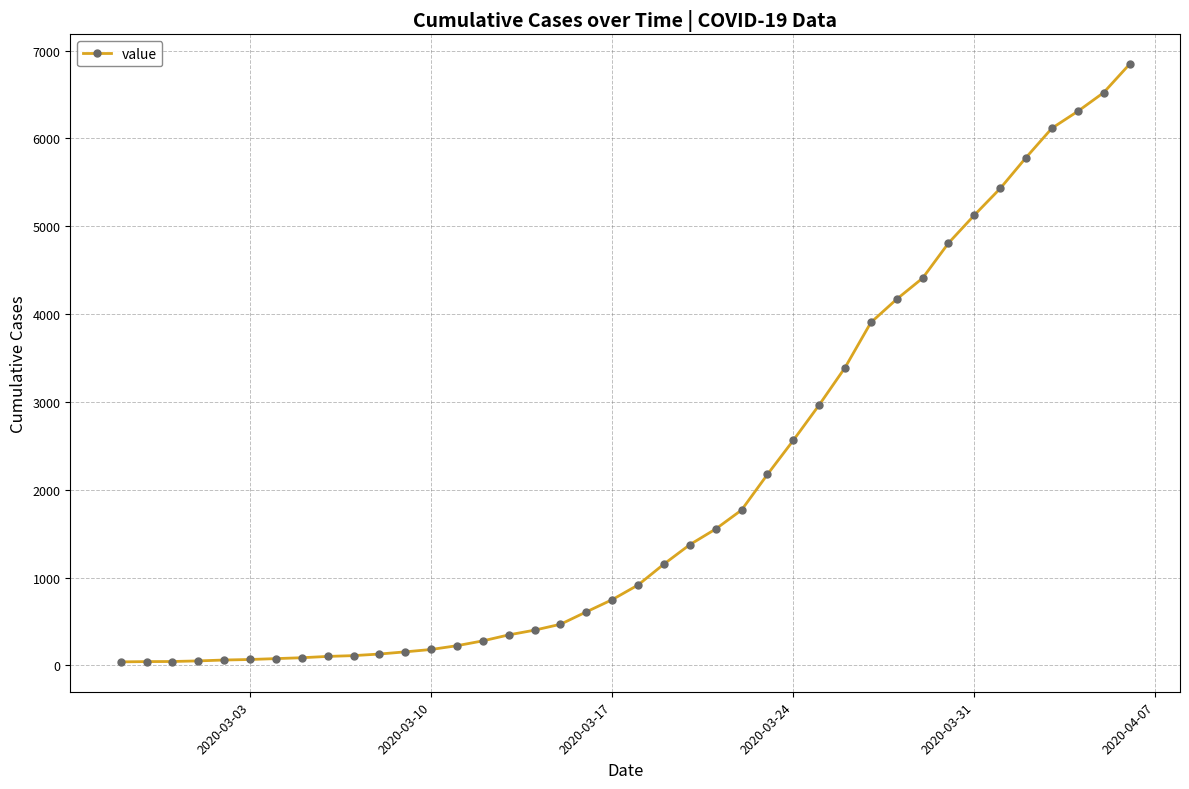

What is the difference between the maximum and minimum values?

6803